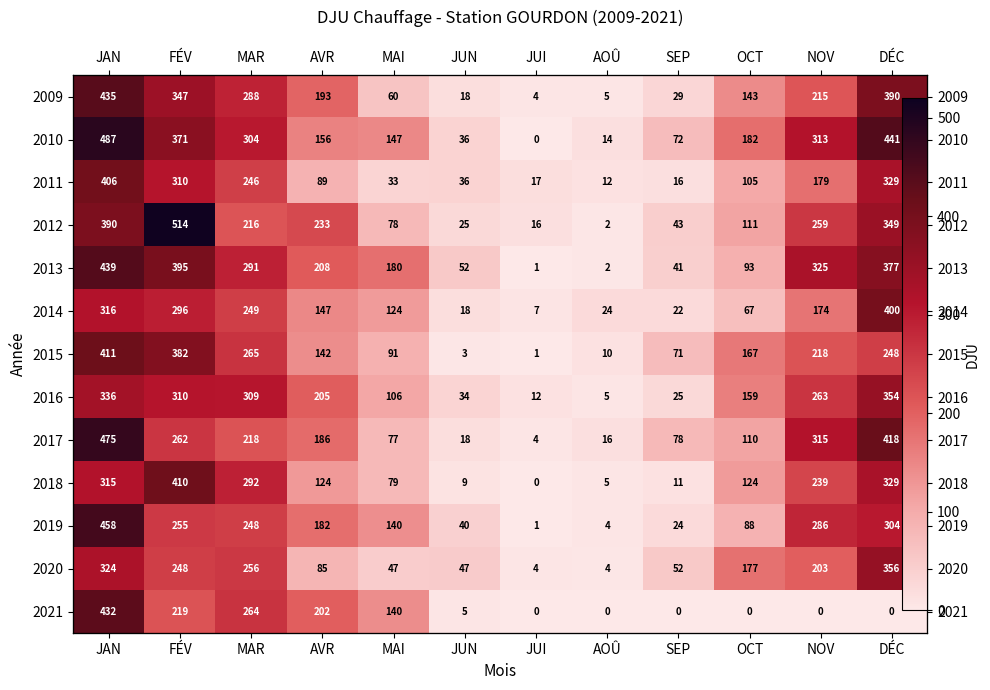

Where does the 2011 series first go above 105?

JAN